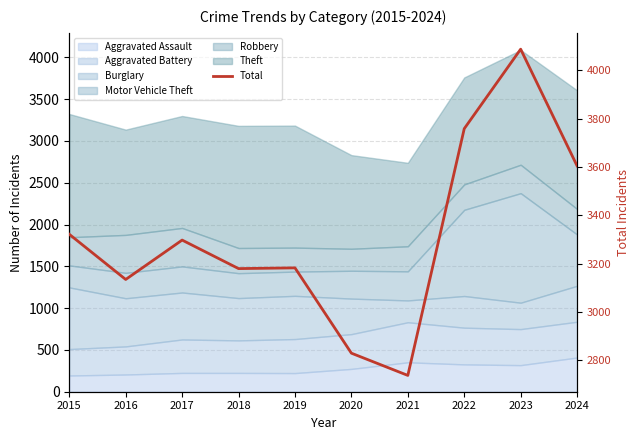

Which label corresponds to the largest value in the chart?

2023